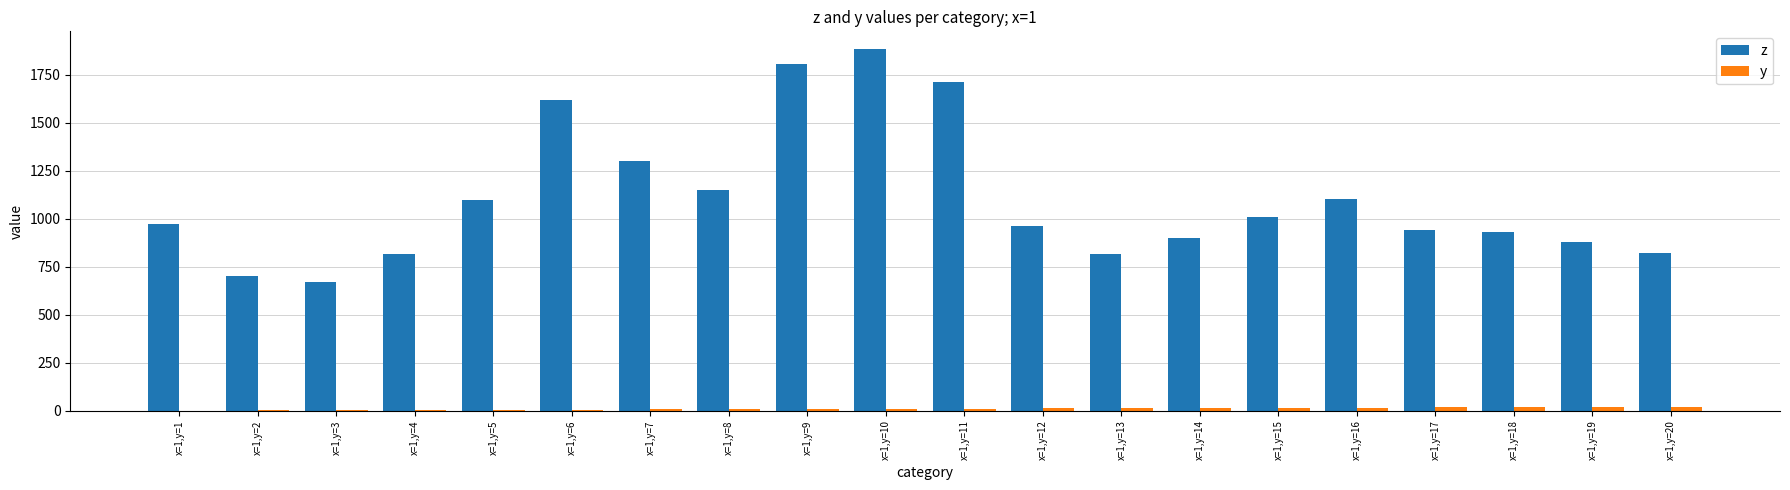

What is the greatest value displayed?

1881.7